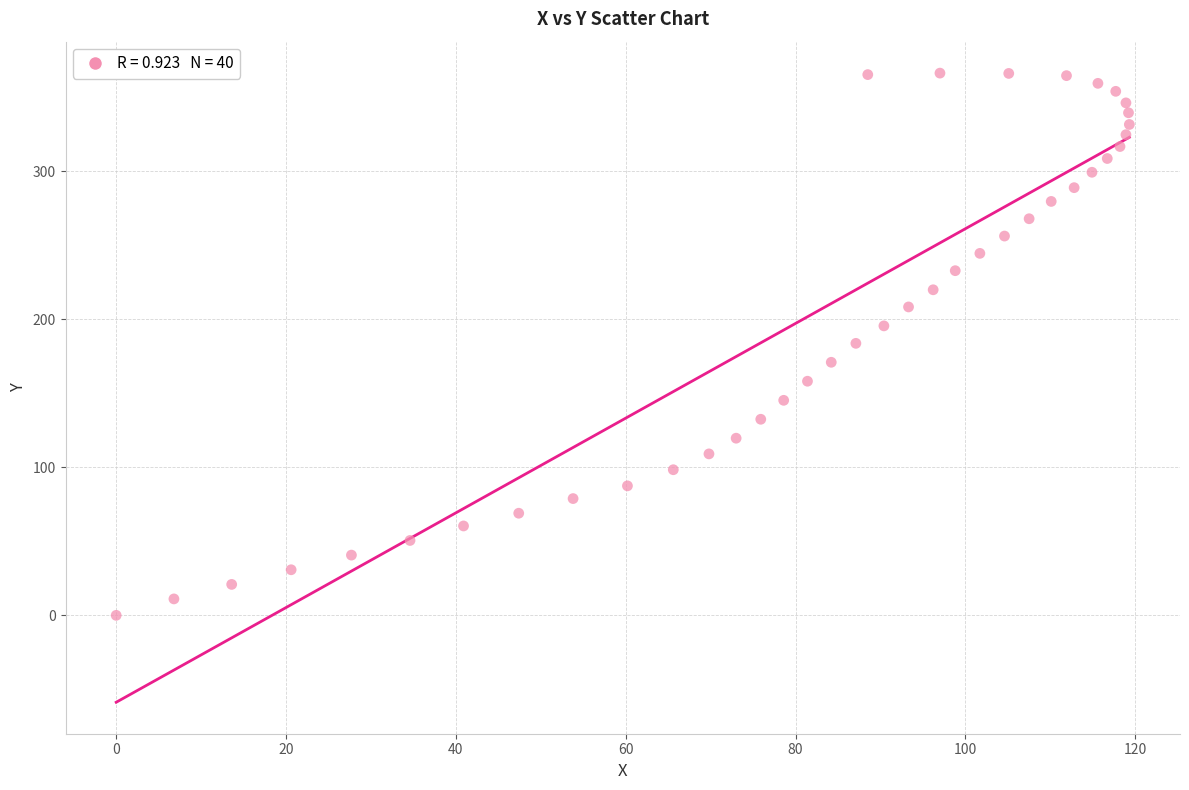

What is the range of Y values (max minus min)?

366.4